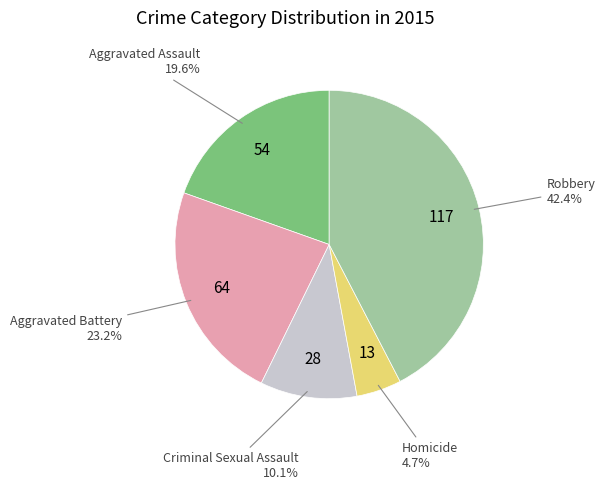

Is there any slice that represents more than half of the pie?

No